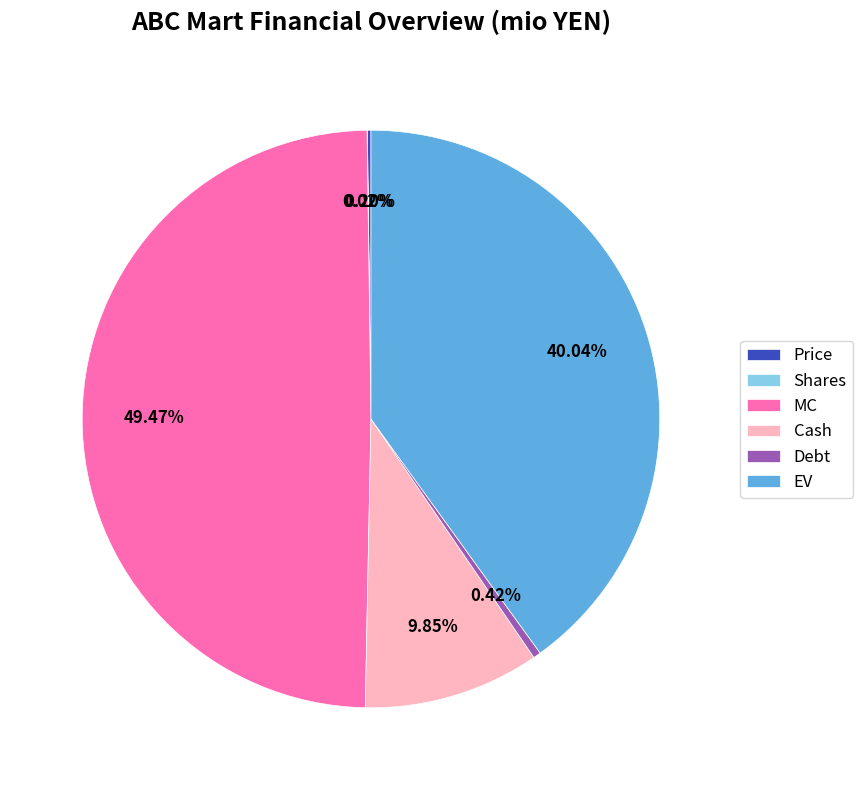

What is the largest slice in the pie chart?

MC